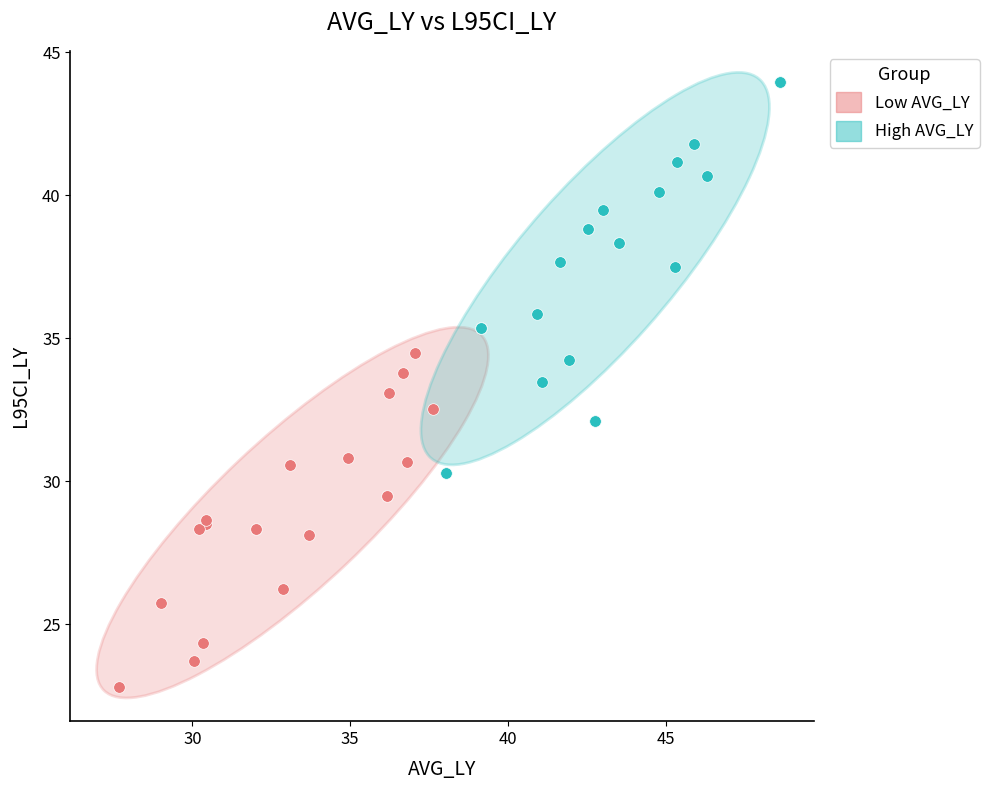

Which series has the widest spread of Y values?

High AVG_LY